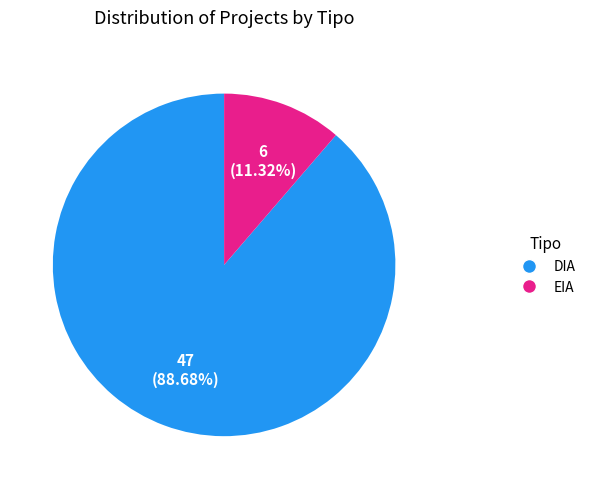

Is DIA the majority of the pie?

Yes